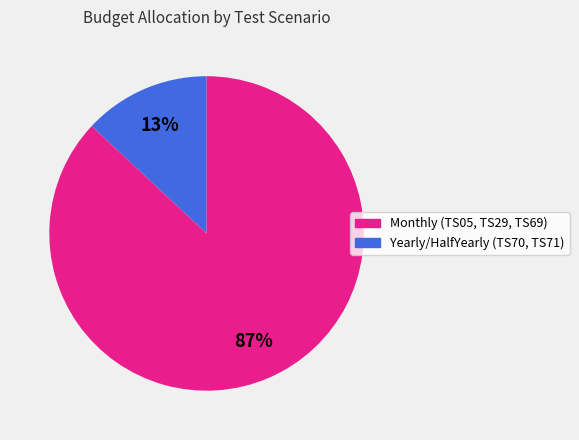

To the nearest percent, what is the difference between the largest and smallest slice percentages?

74%